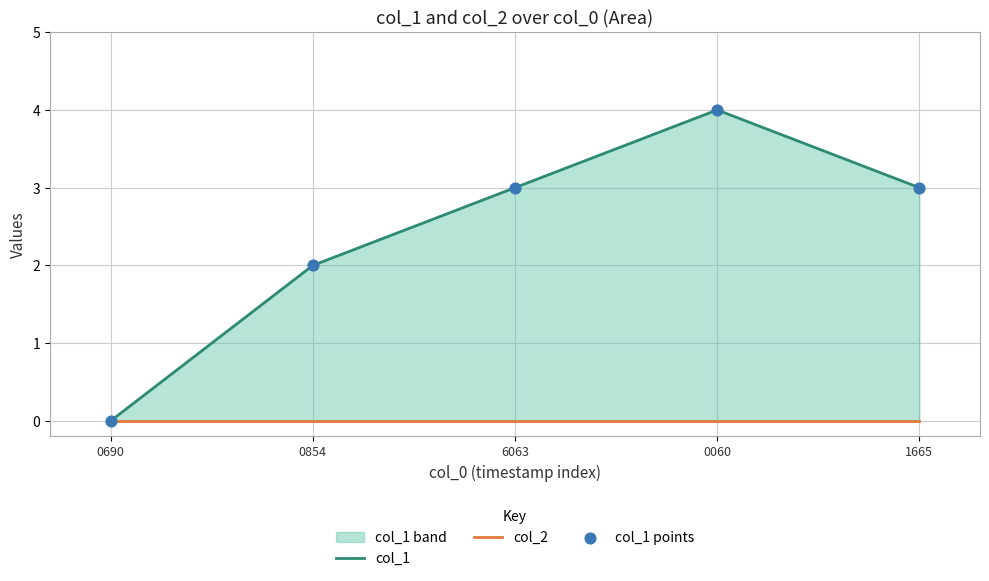

Which series has the largest Y range (max minus min)?

col_1